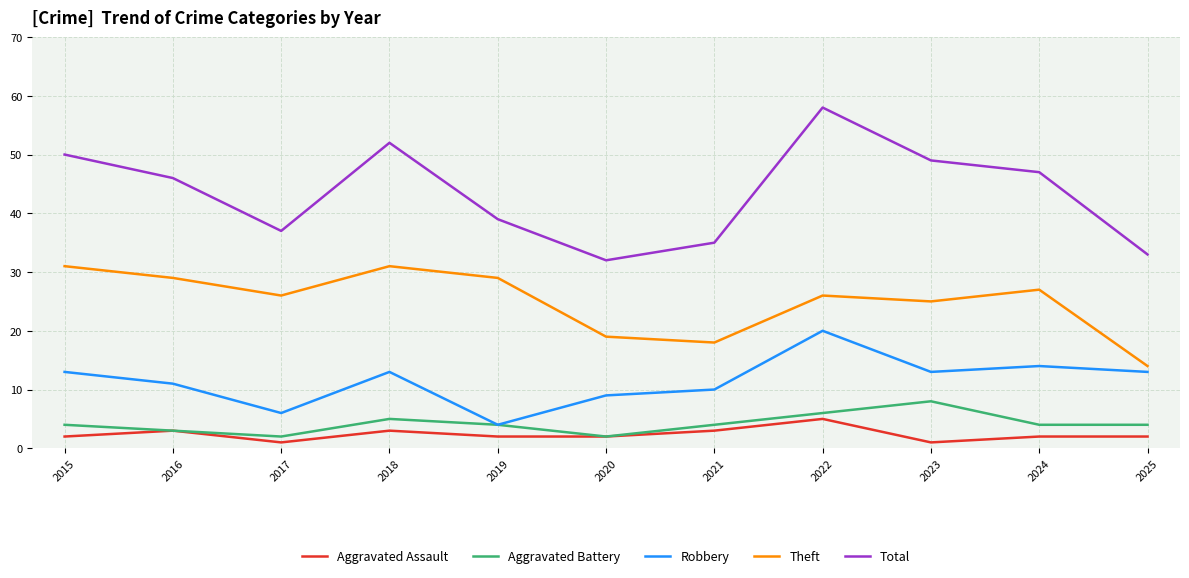

What is the lowest value of the Total series?

32